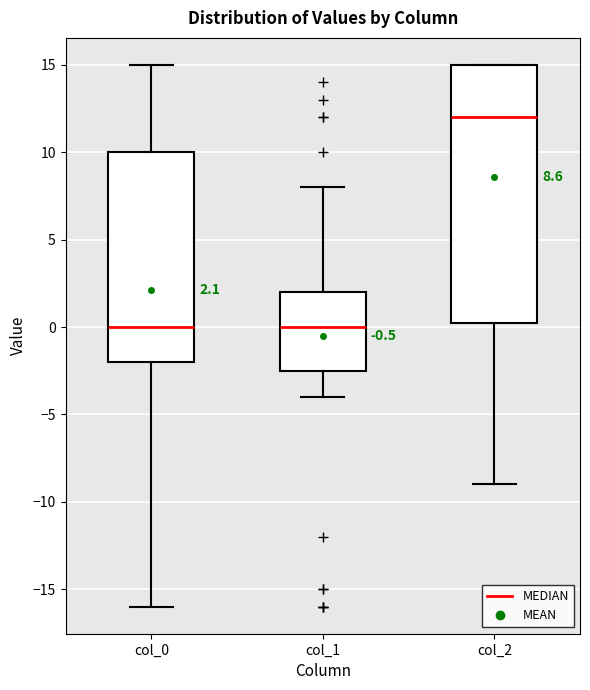

Which box is the tallest, from its lower edge to its upper edge?

col_2